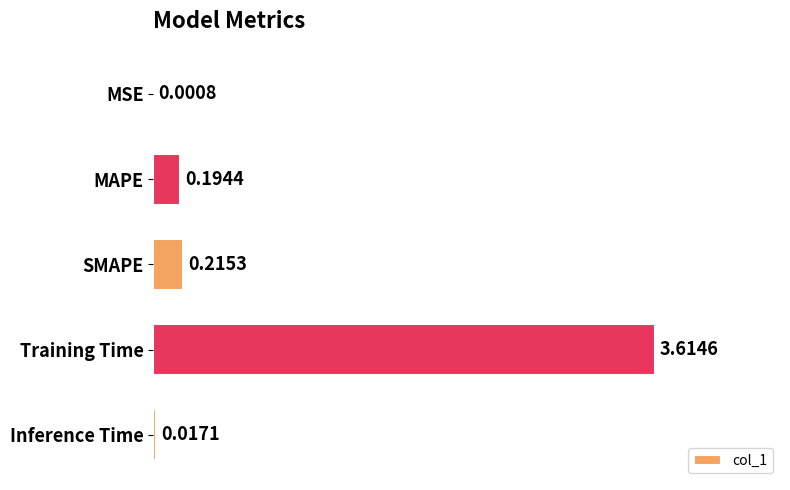

How many distinct data groups are displayed?

1